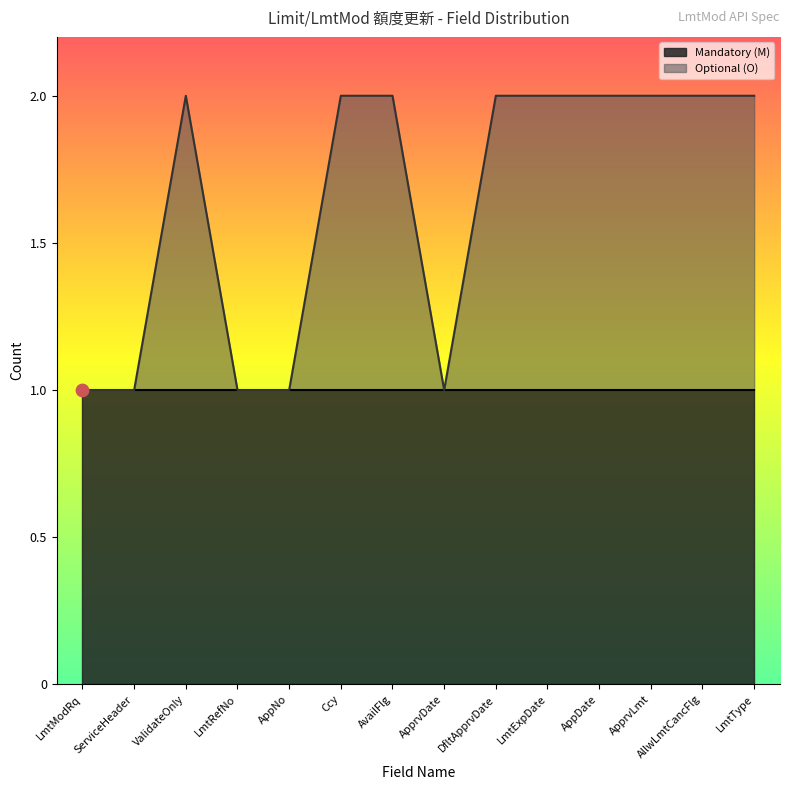

What is the change in value from LmtRefNo to AvailFlg?

+1